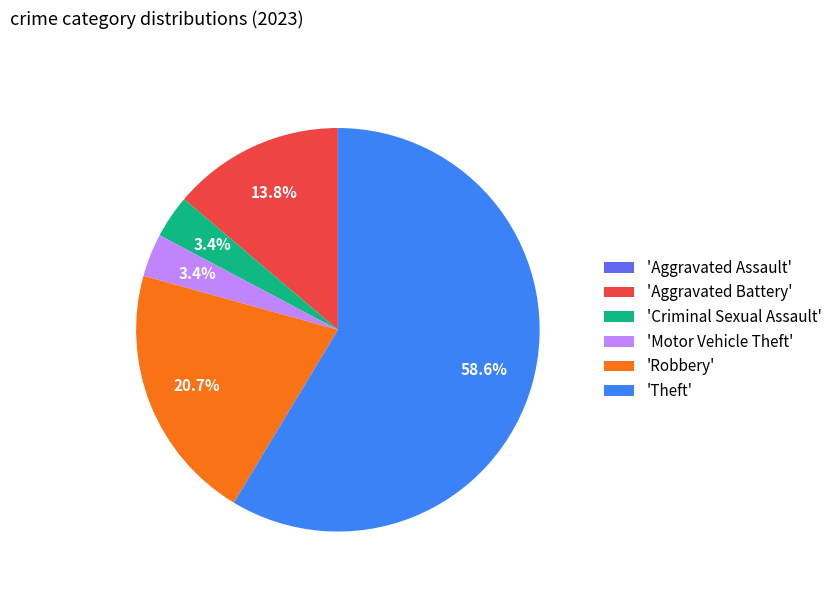

Which category has the biggest portion of the pie?

'Theft'